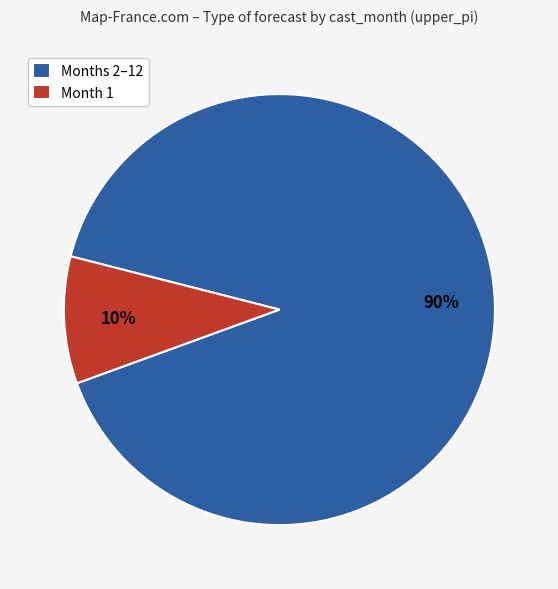

Which slice is the largest?

Months 2–12